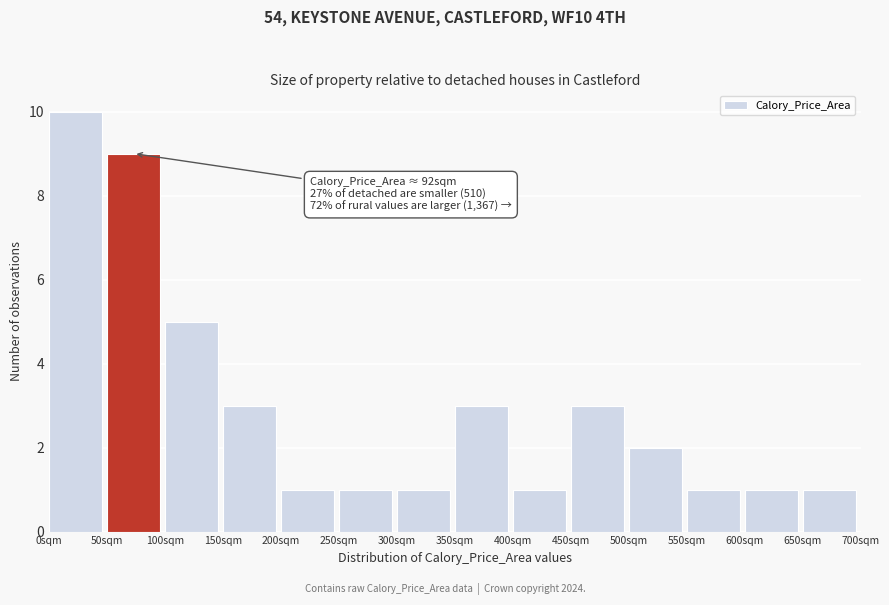

Over which range of the x-axis is the bar tallest?

0 to 50